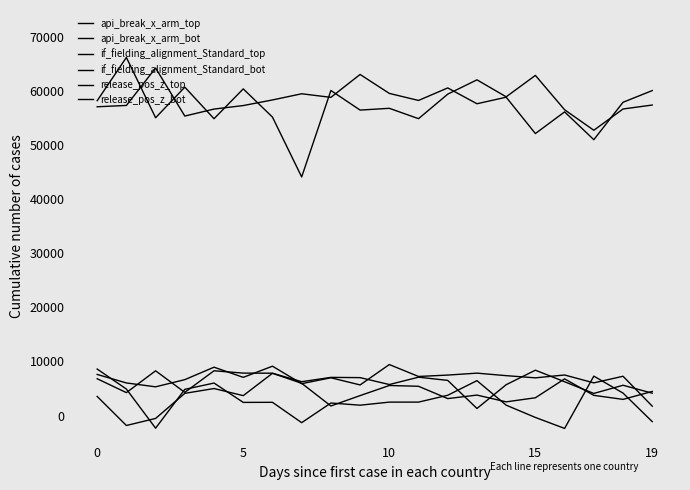

Which series ends up on top after the final intersection of api_break_x_arm_top and api_break_x_arm_bot?

api_break_x_arm_bot